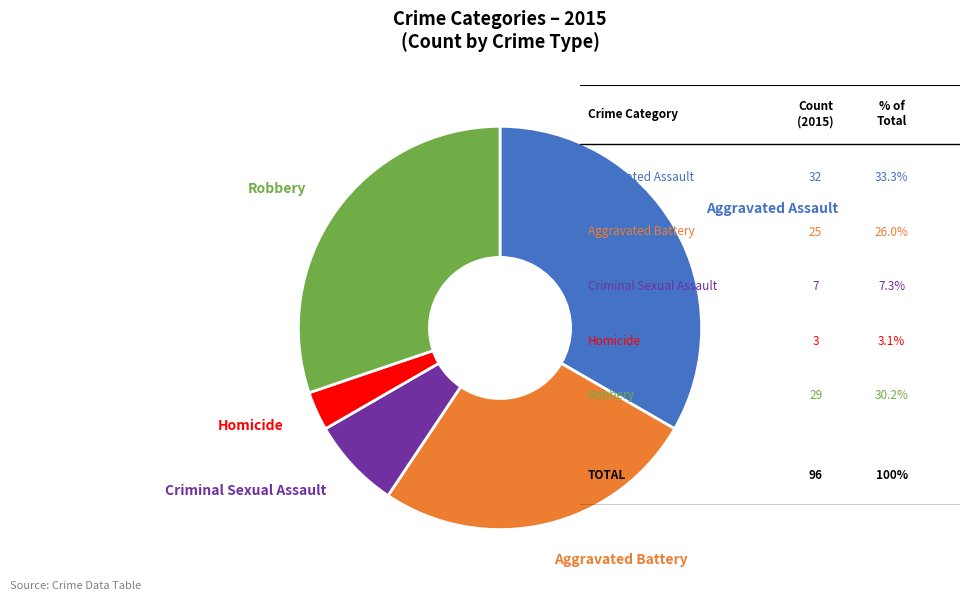

Is there any slice that represents more than half of the pie?

No